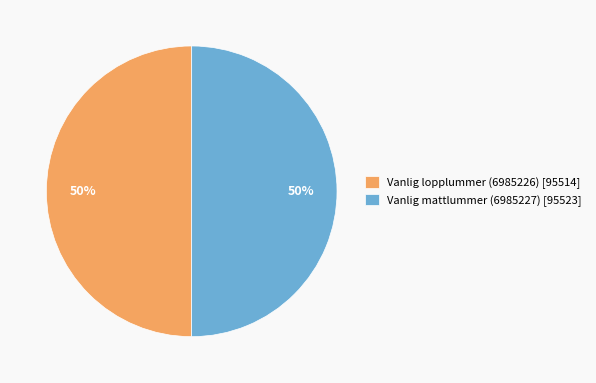

True or false: Vanlig lopplummer (6985226) accounts for 65% of the total.

False